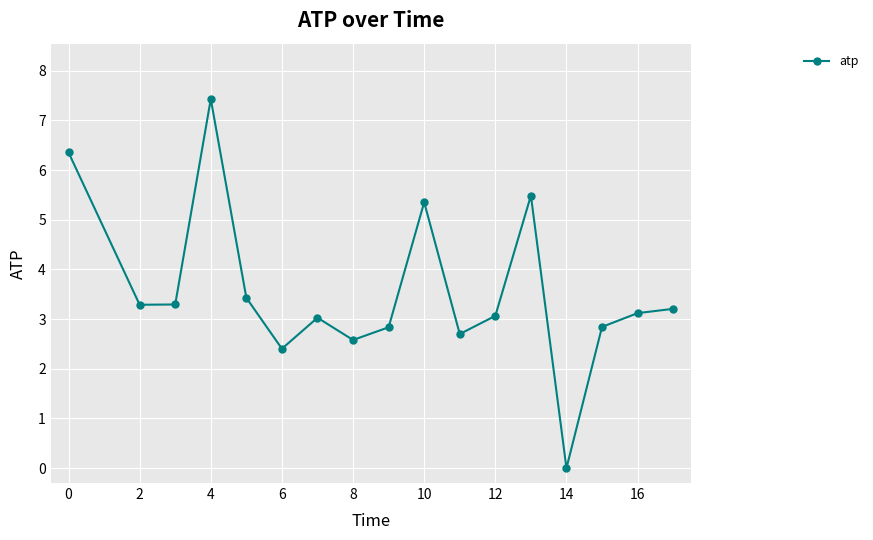

What is the maximum value shown in the chart?

7.4